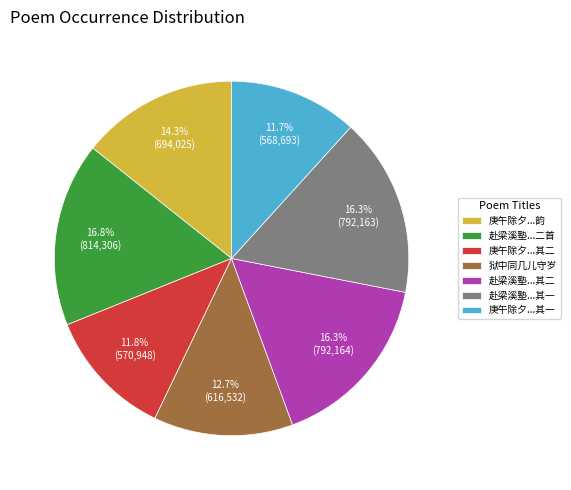

Which has a higher value, 庚午除夕...韵 or 庚午除夕...其二?

庚午除夕...韵